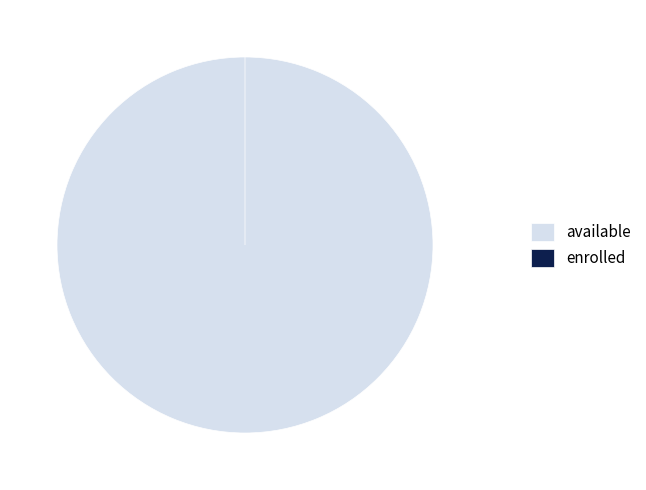

Which has a higher value, enrolled or available?

available